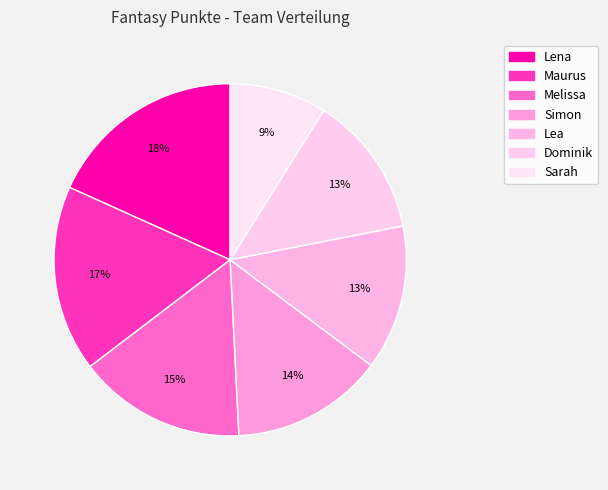

True or false: Dominik accounts for 13% of the total.

True